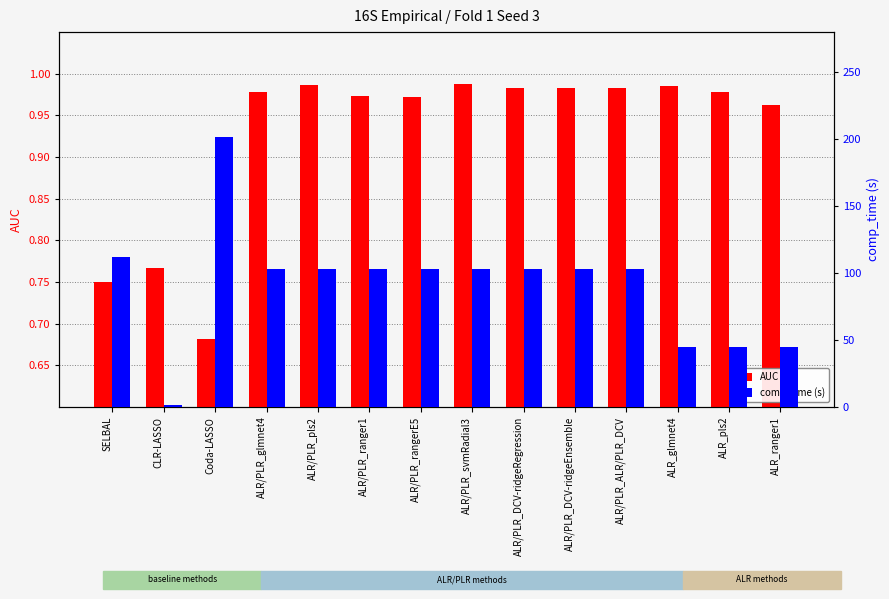

What is the label of the 13th bar from the right?

CLR-LASSO